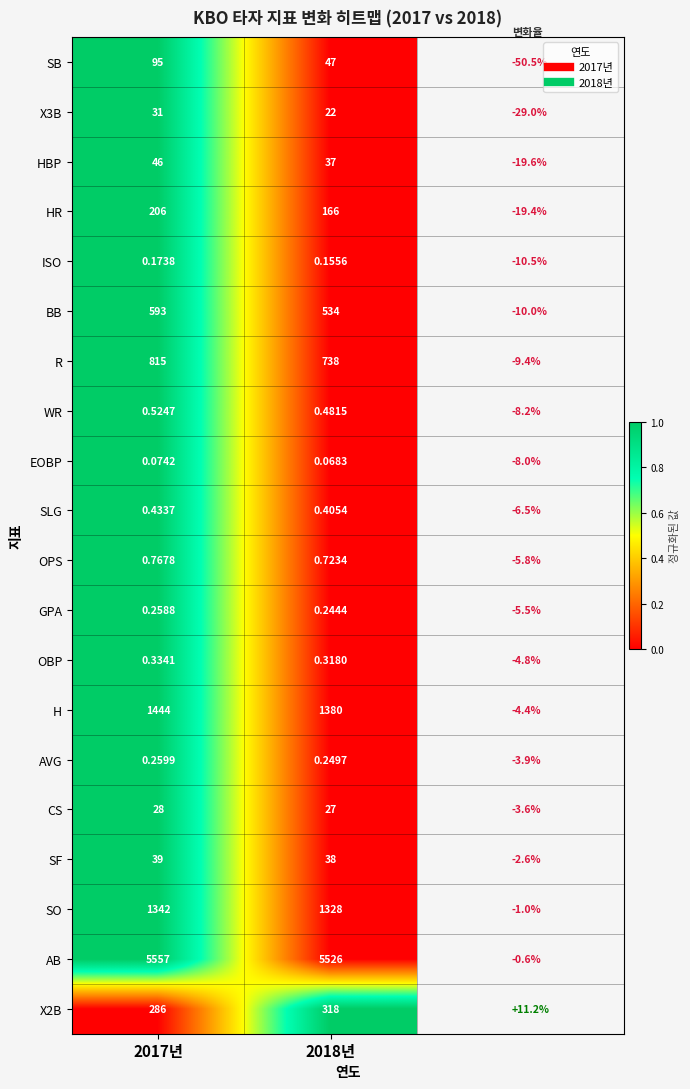

At which category does the chart reach its minimum across all series?

2018년